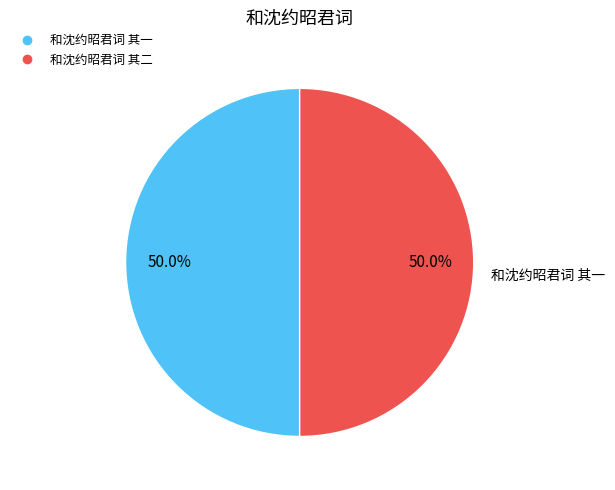

To the nearest percent, what is the average slice percentage?

50%